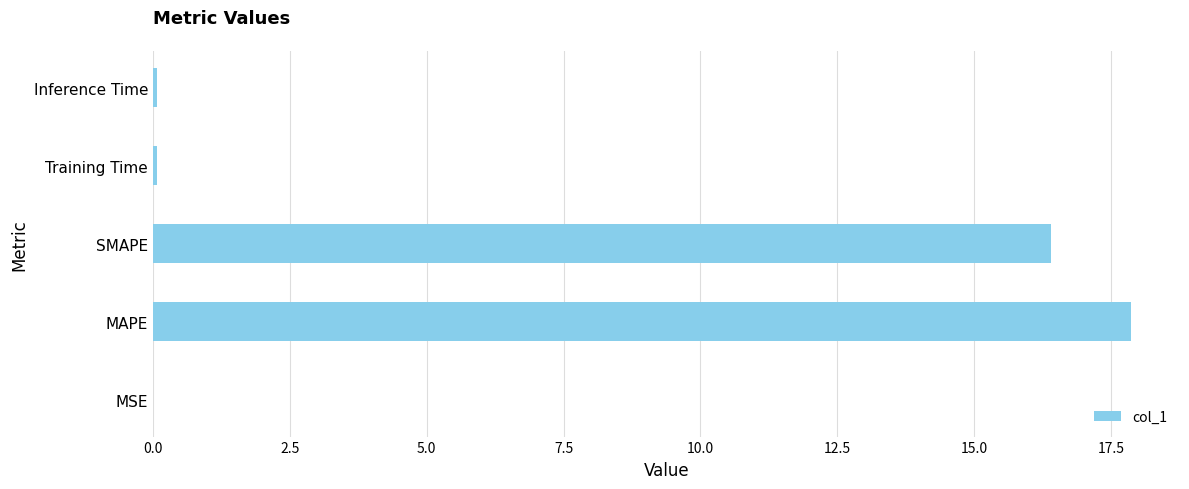

The chart shows a value of 0.0 at MSE. True or false?

True